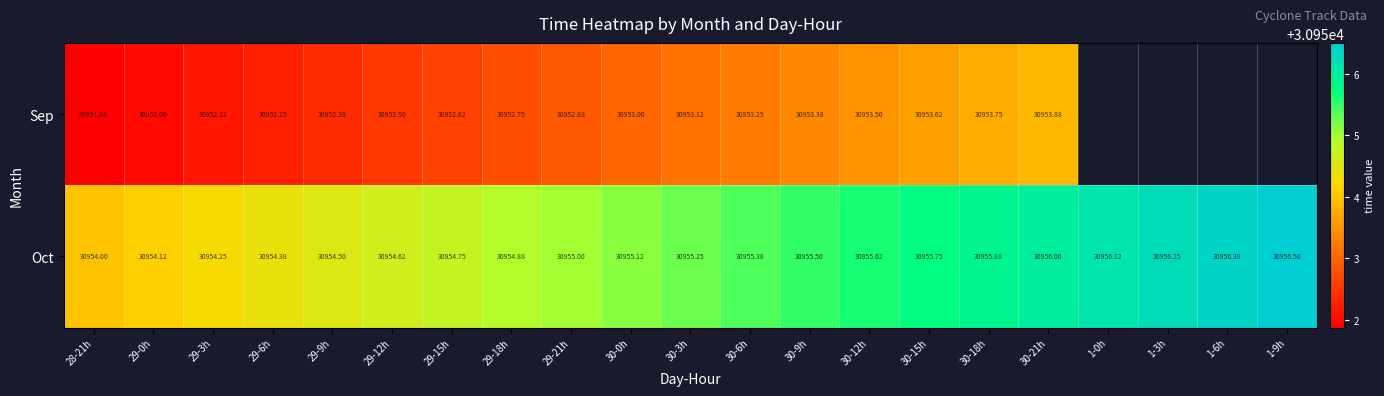

Rank the series at 30-12h from highest to lowest value.

Oct, Sep